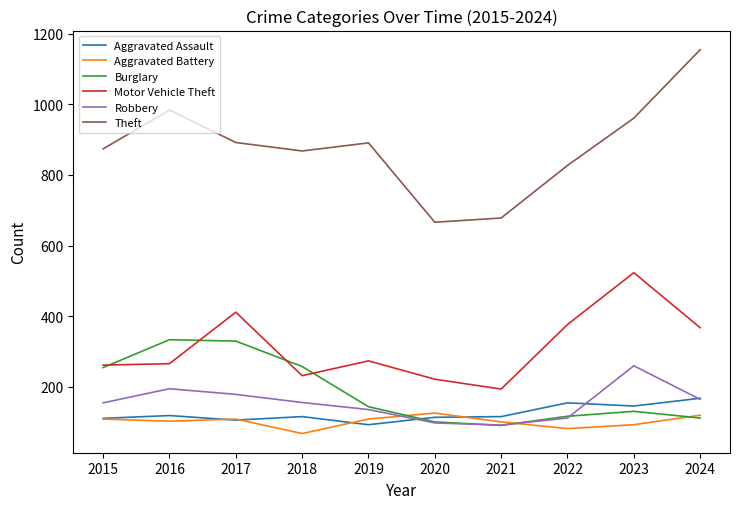

Which series has the largest total across all categories?

Theft